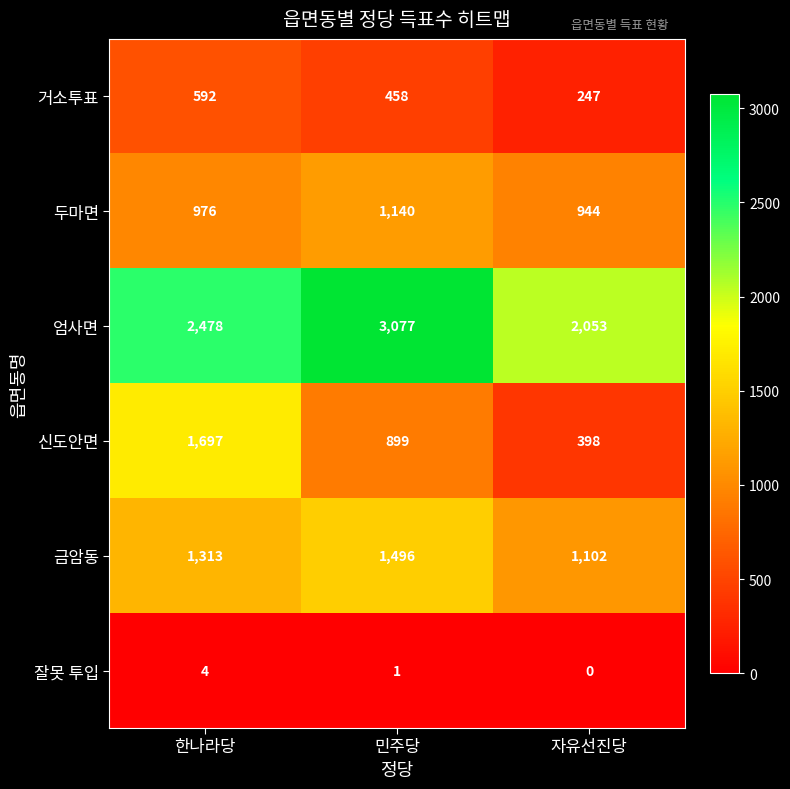

The 금암동 series shows 1737 at 한나라당. True or false?

False